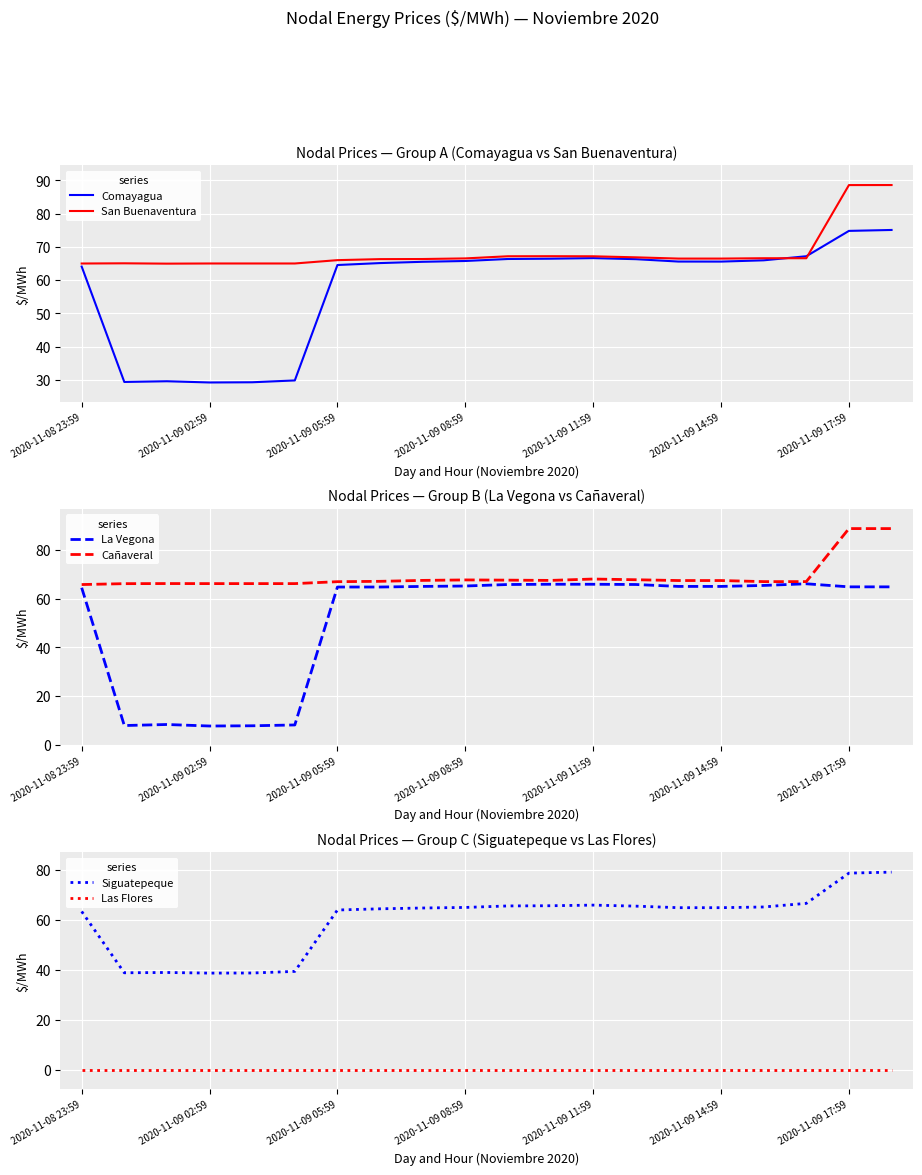

True or false: San Buenaventura and Las Flores intersect in this chart.

False